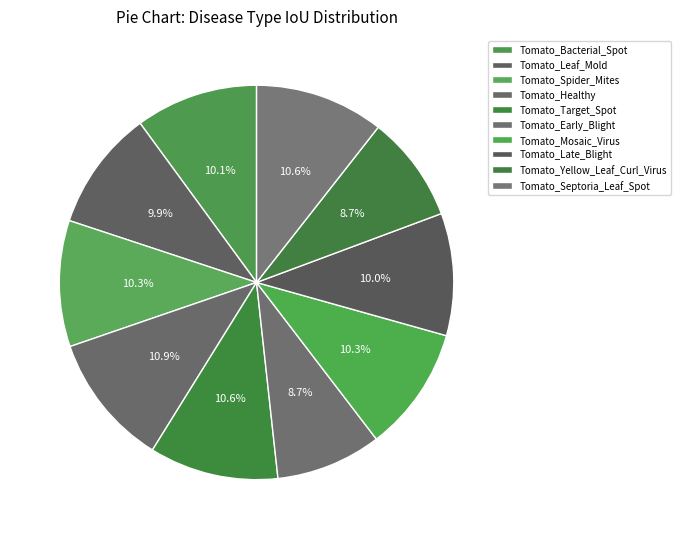

Count the number of slices in the pie.

10